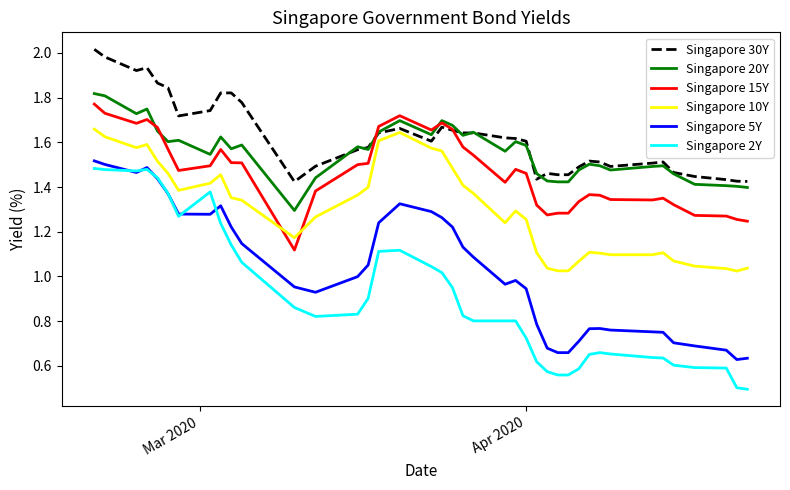

List the series in order of their peak value, highest first.

Singapore 30Y, Singapore 20Y, Singapore 15Y, Singapore 10Y, Singapore 5Y, Singapore 2Y